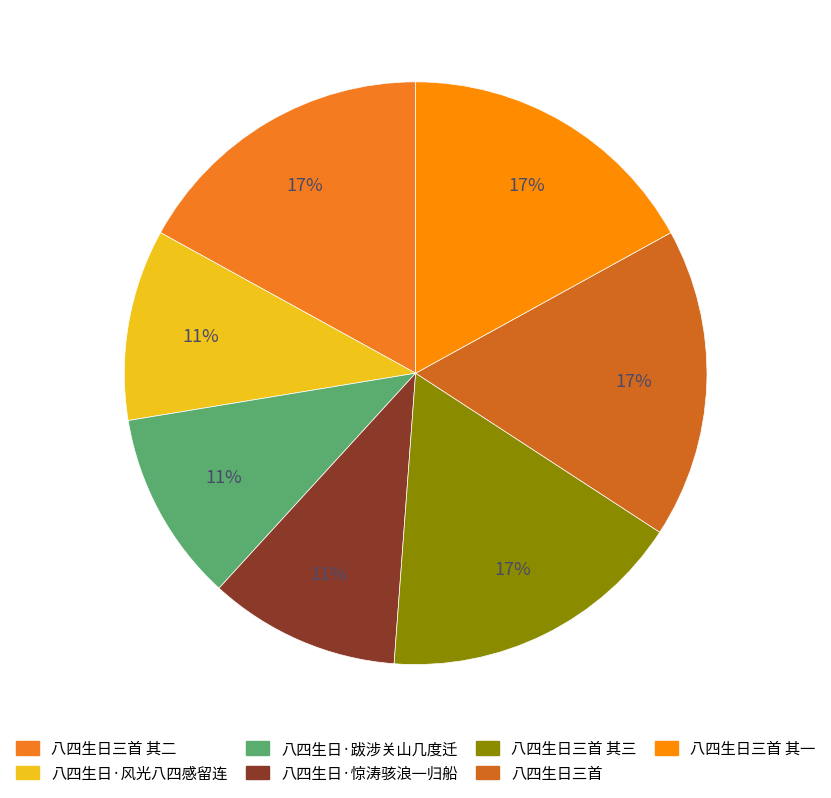

To the nearest percent, what is the combined percentage of 八四生日·惊涛骇浪一归船 and 八四生日三首 其三?

28%